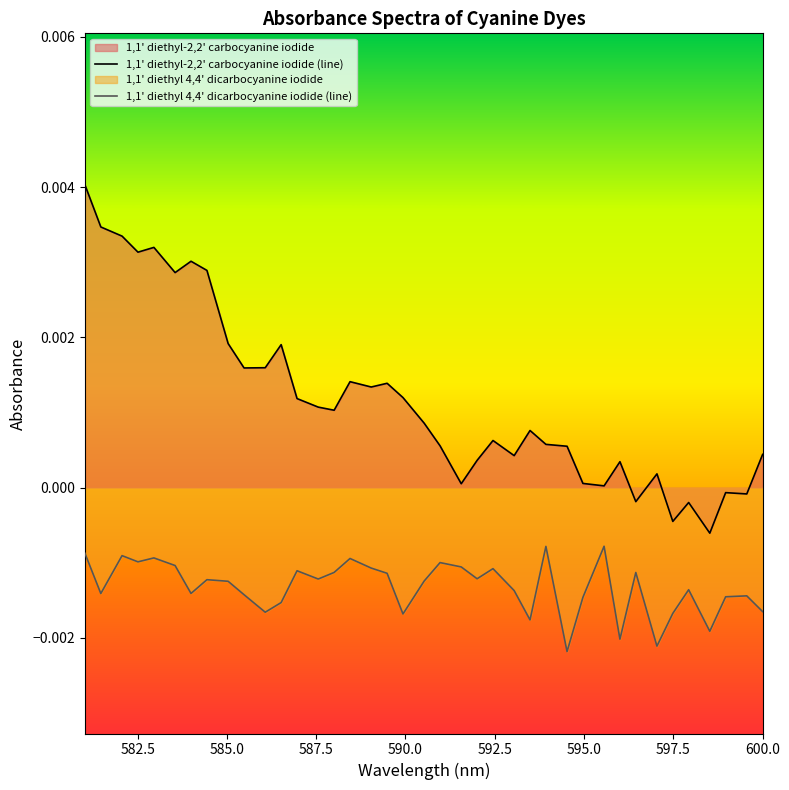

How many series are shown in this chart?

2